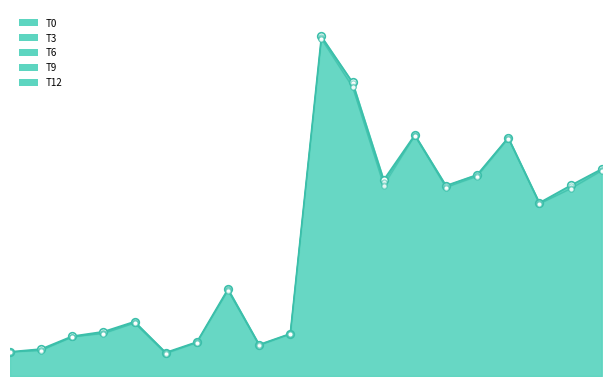

Which series has the largest total across all categories?

T0